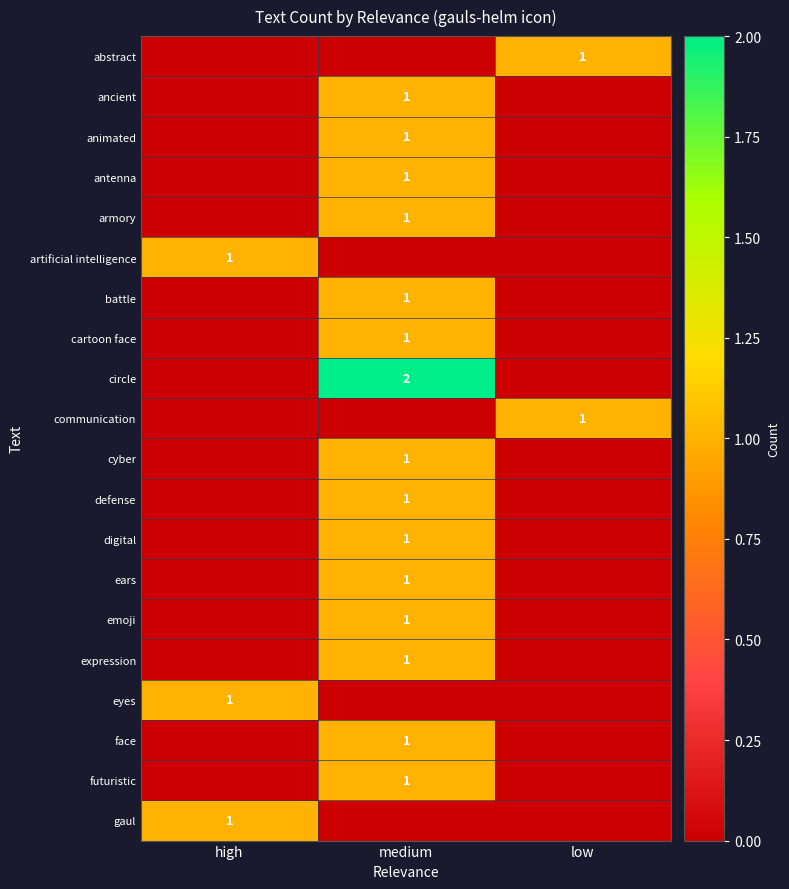

At which category is the sum across all series the highest?

medium